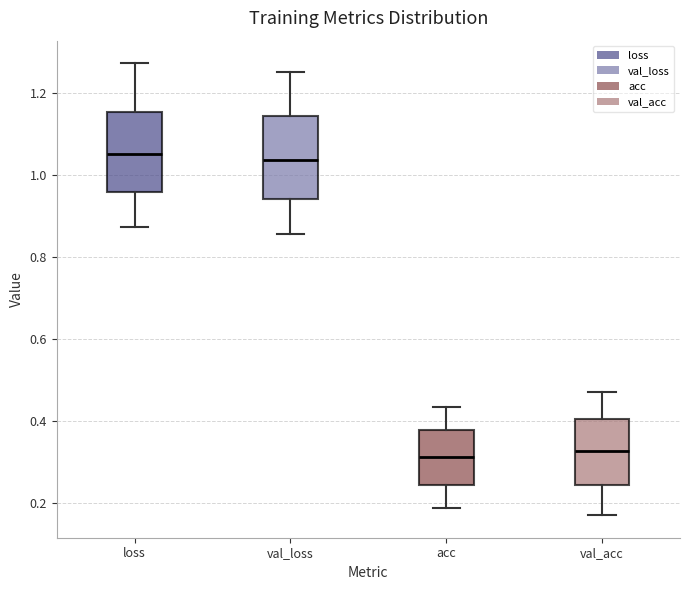

Reading left to right, transcribe this box plot: for each box, give where its median line is, the range the box spans, and where its two whiskers end, as read against the y-axis. The values are not printed on the chart, so give them approximately, as read against the axis.

loss: median 1.06, box 0.96 to 1.16, whiskers 0.88 to 1.28
val_loss: median 1.04, box 0.94 to 1.14, whiskers 0.86 to 1.26
acc: median 0.32, box 0.24 to 0.38, whiskers 0.18 to 0.44
val_acc: median 0.32, box 0.24 to 0.40, whiskers 0.18 to 0.48